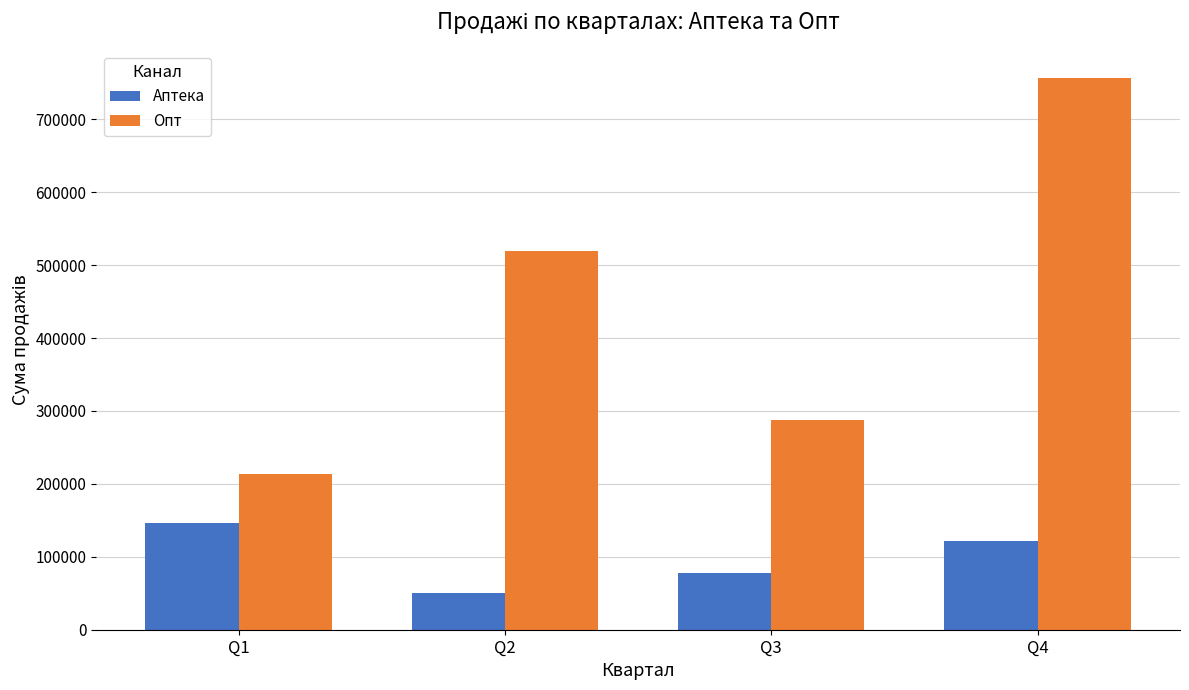

At which label does Аптека reach its peak?

Q1